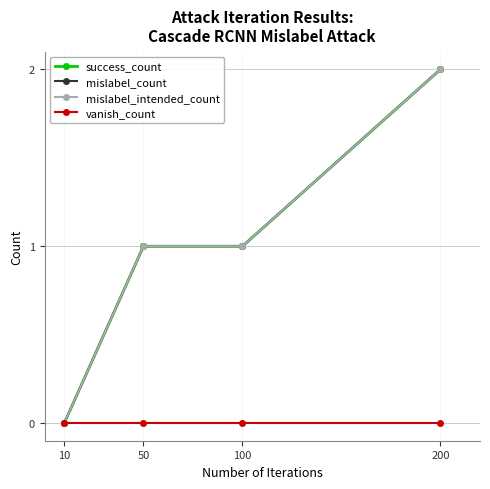

Does the chart have visible grid lines?

Yes